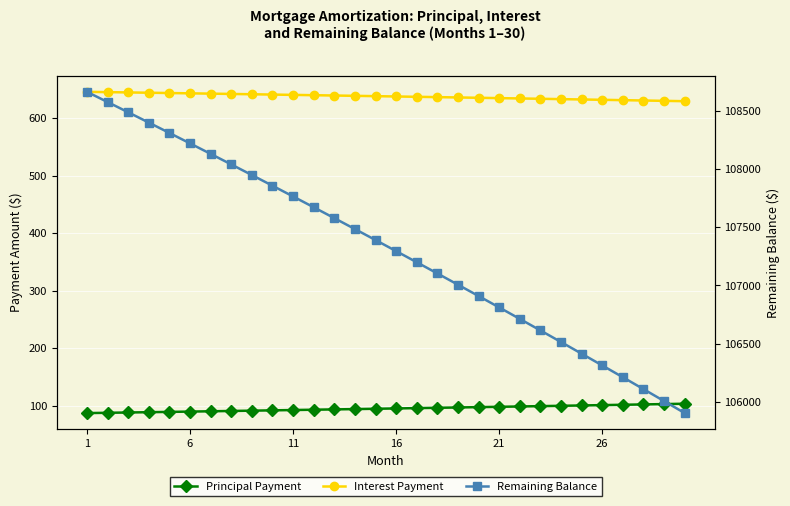

True or false: Principal Payment and Interest Payment intersect in this chart.

False